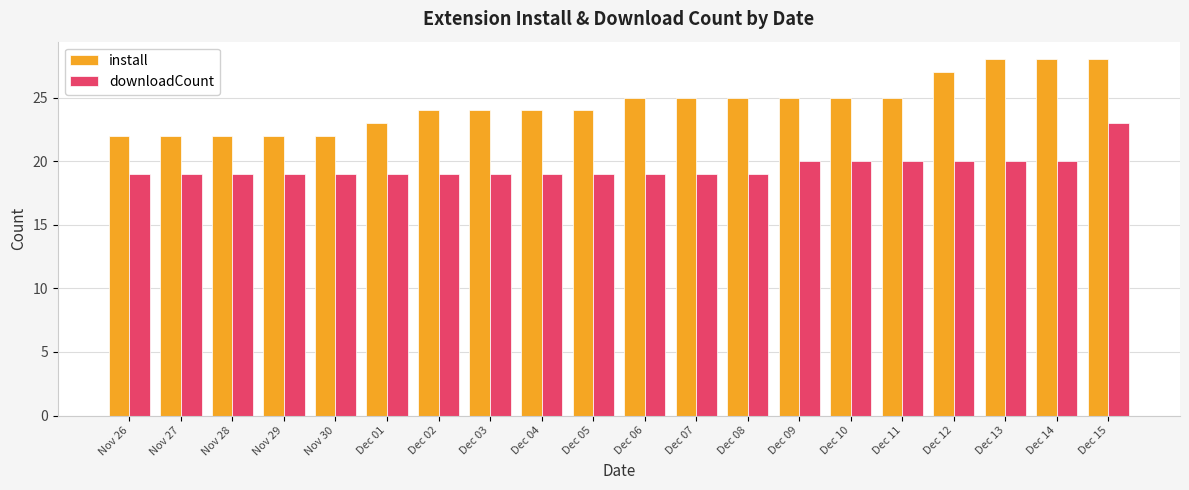

Reading left to right, transcribe all the data shown in this chart.

install: 22	22	22	22	22	23	24	24	24	24	25	25	25	25	25	25	27	28	28	28
downloadCount: 19	19	19	19	19	19	19	19	19	19	19	19	19	20	20	20	20	20	20	23